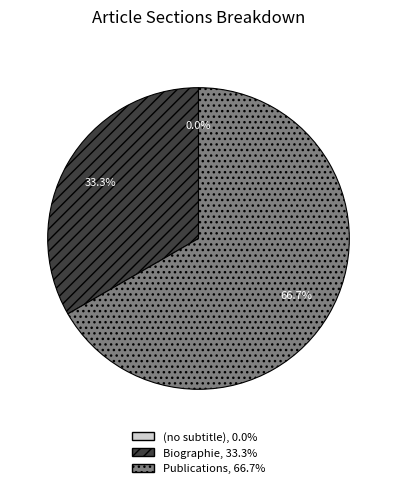

To the nearest percent, what is the difference between the largest and smallest slice percentages?

67%